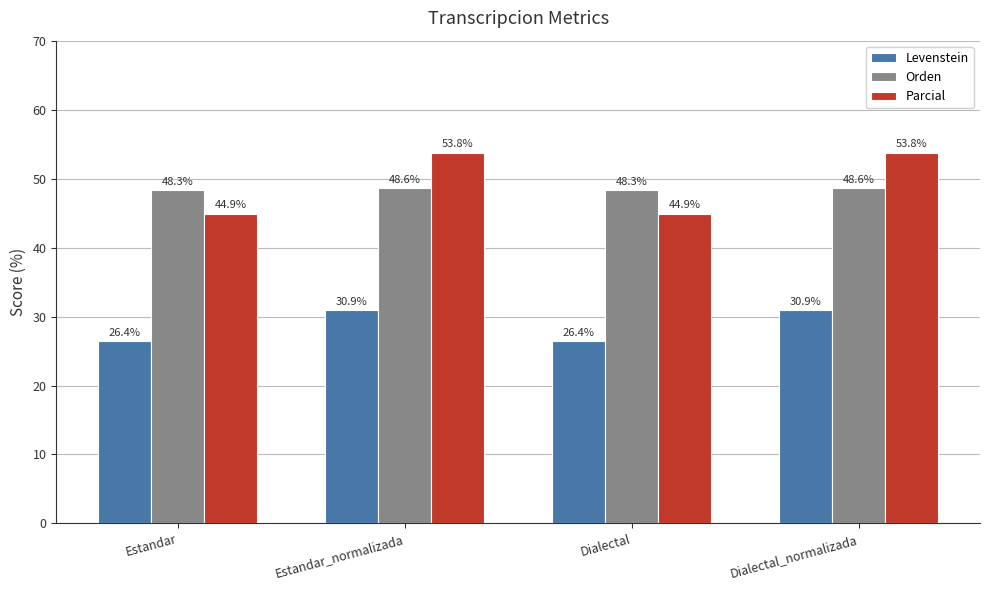

What is the value of the Levenstein bar at the 1st from the left?

26.4